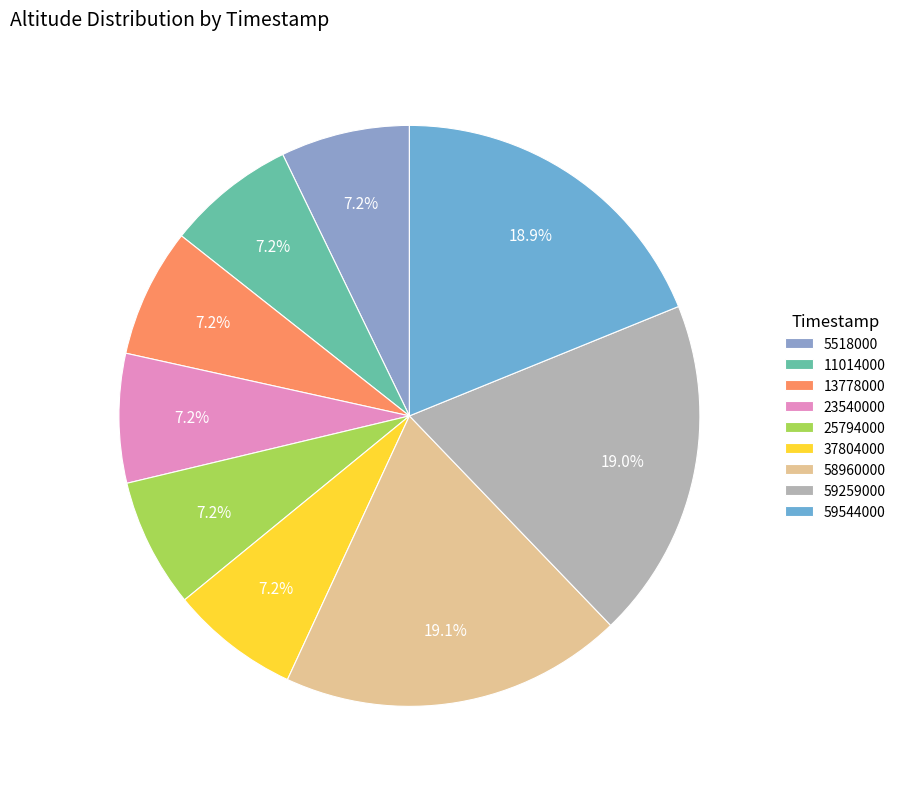

Which slice is the smallest?

13778000